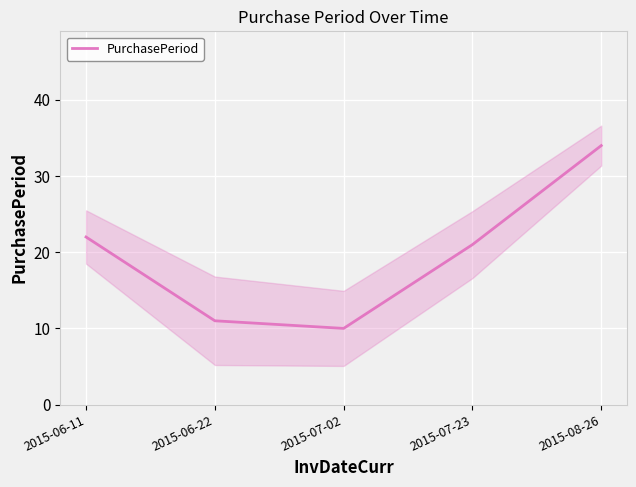

The value at 2015-08-26 is 34. True or false?

True